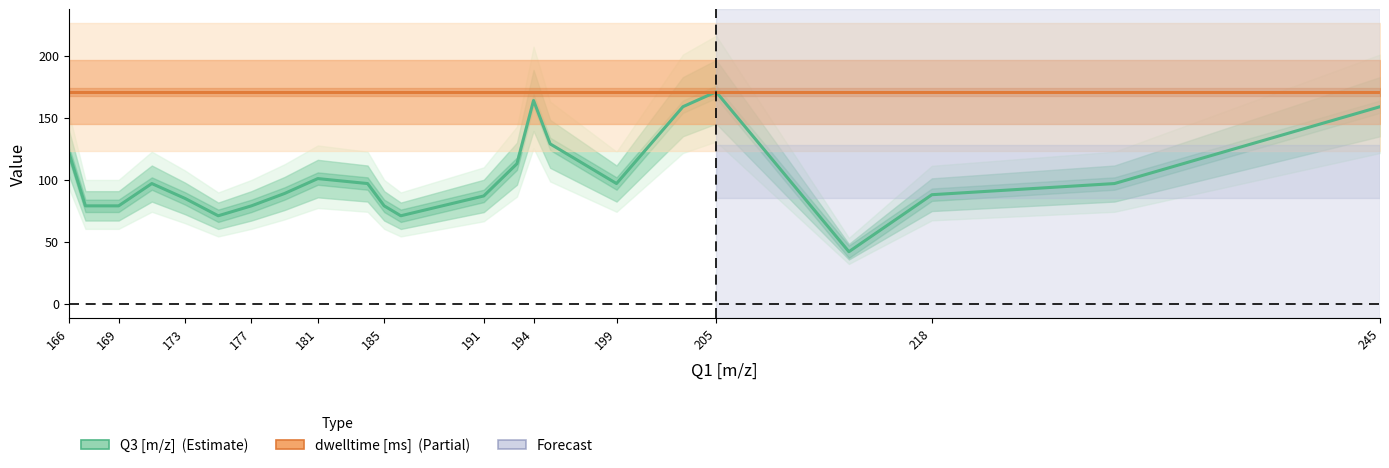

Does the chart display data point markers on the line(s)?

No